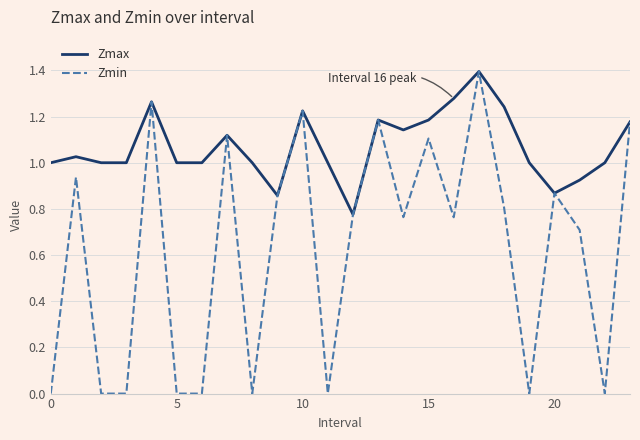

Rank the series by their average value, from highest to lowest.

Zmax, Zmin